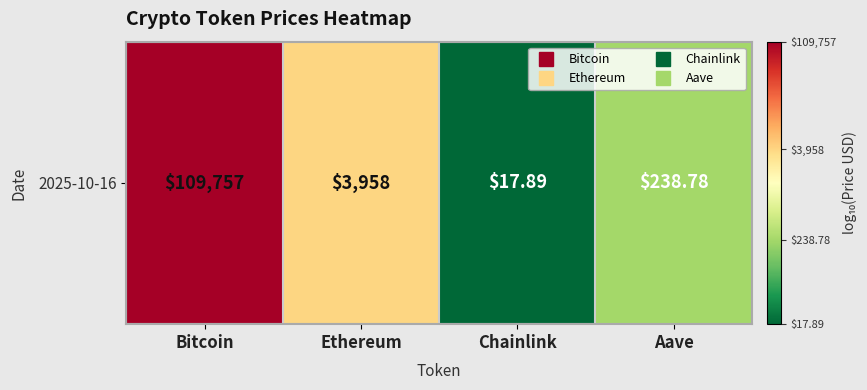

Where is the data nearest to the value 3?

Ethereum